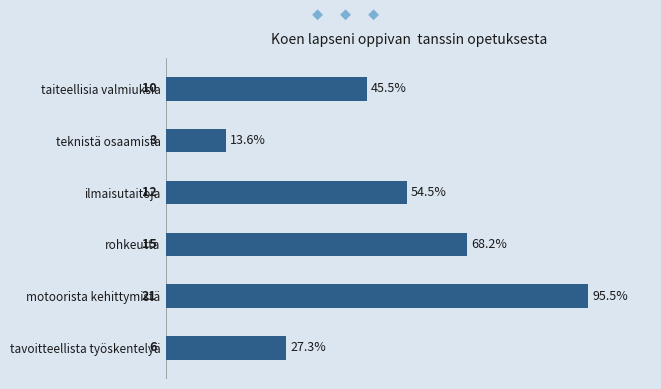

Reading top to bottom, what are all the values shown in this chart?

45.5	13.6	54.5	68.2	95.5	27.3